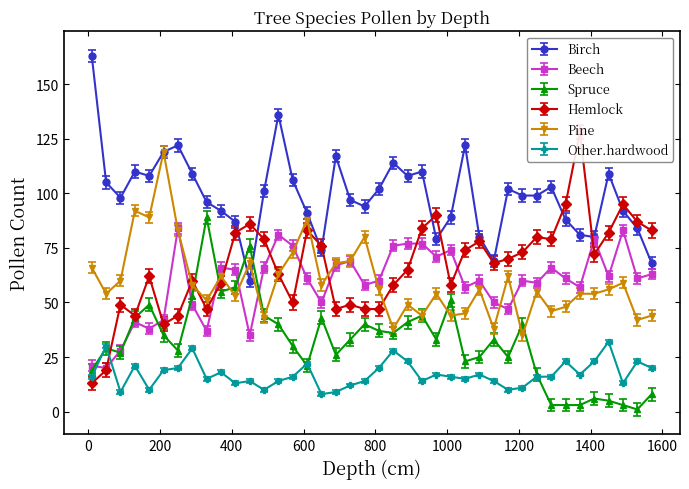

True or false: Birch and Spruce intersect in this chart.

True